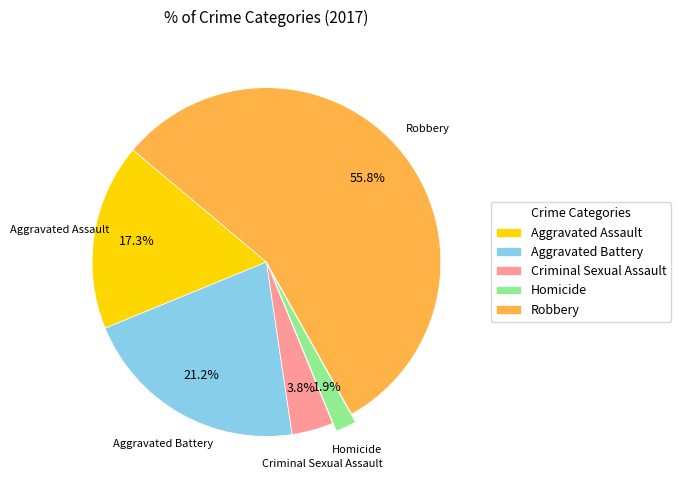

Which slice is the largest?

Robbery